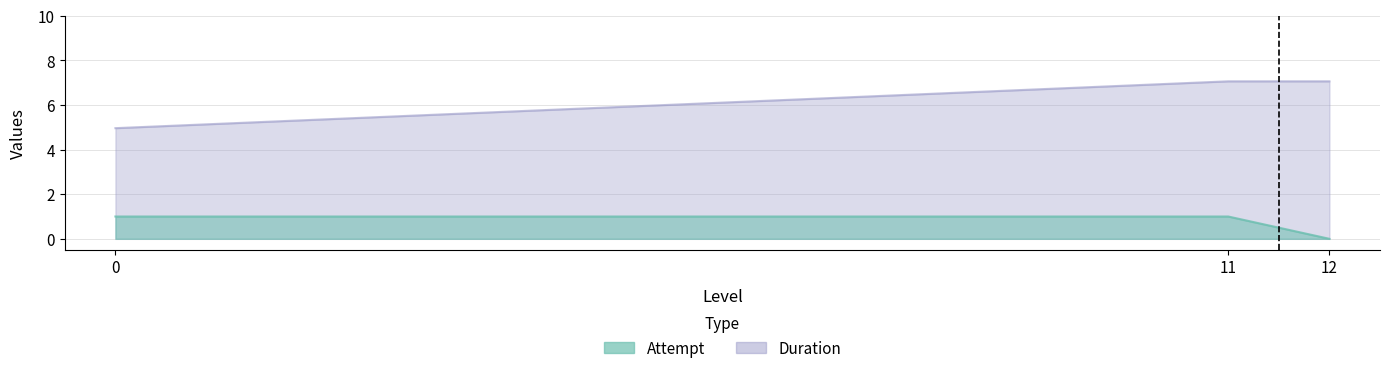

What are all the series names shown in the legend?

Attempt, Duration